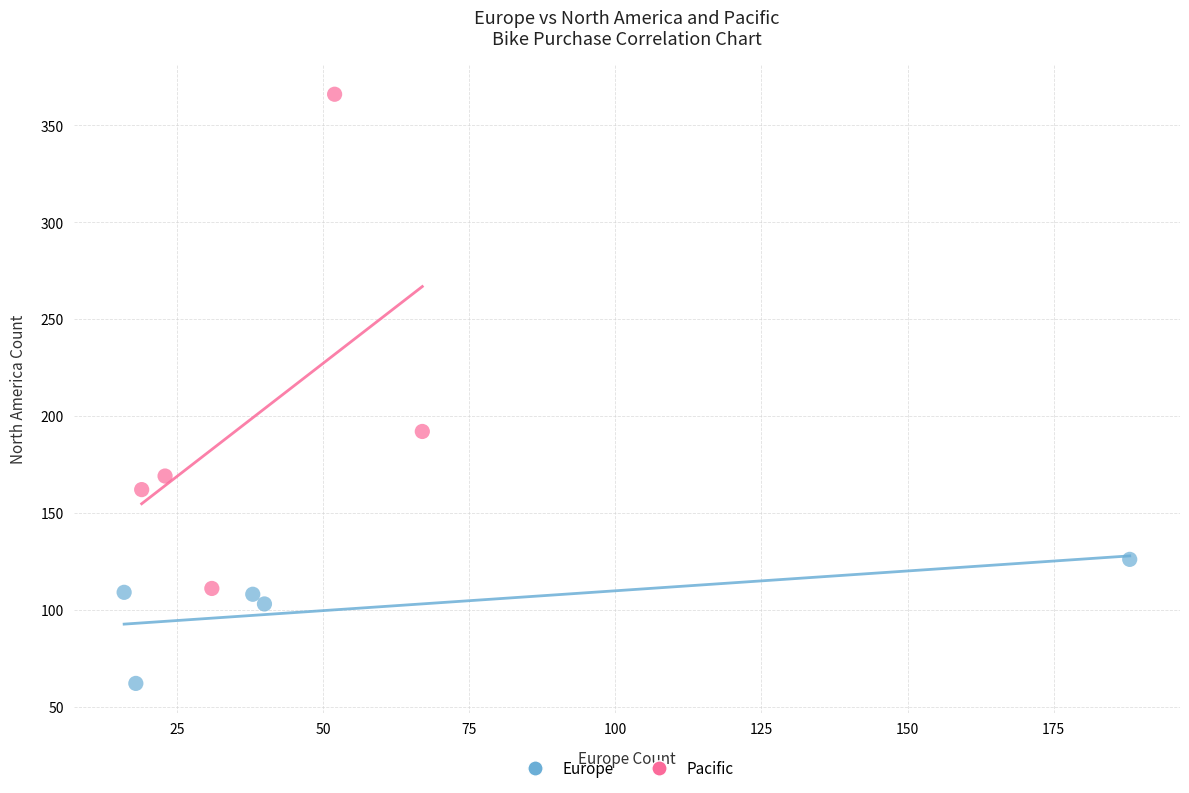

What are all the series names shown in the legend?

Europe, Pacific